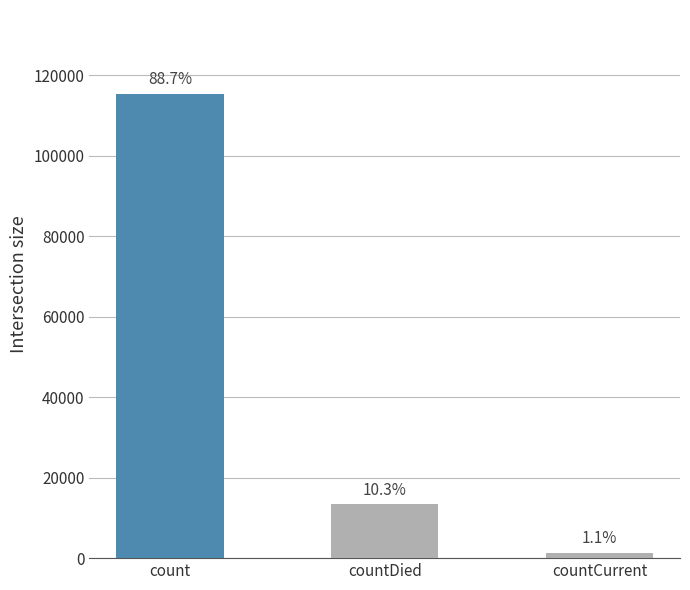

True or false: the data shows 1383 at countCurrent.

True